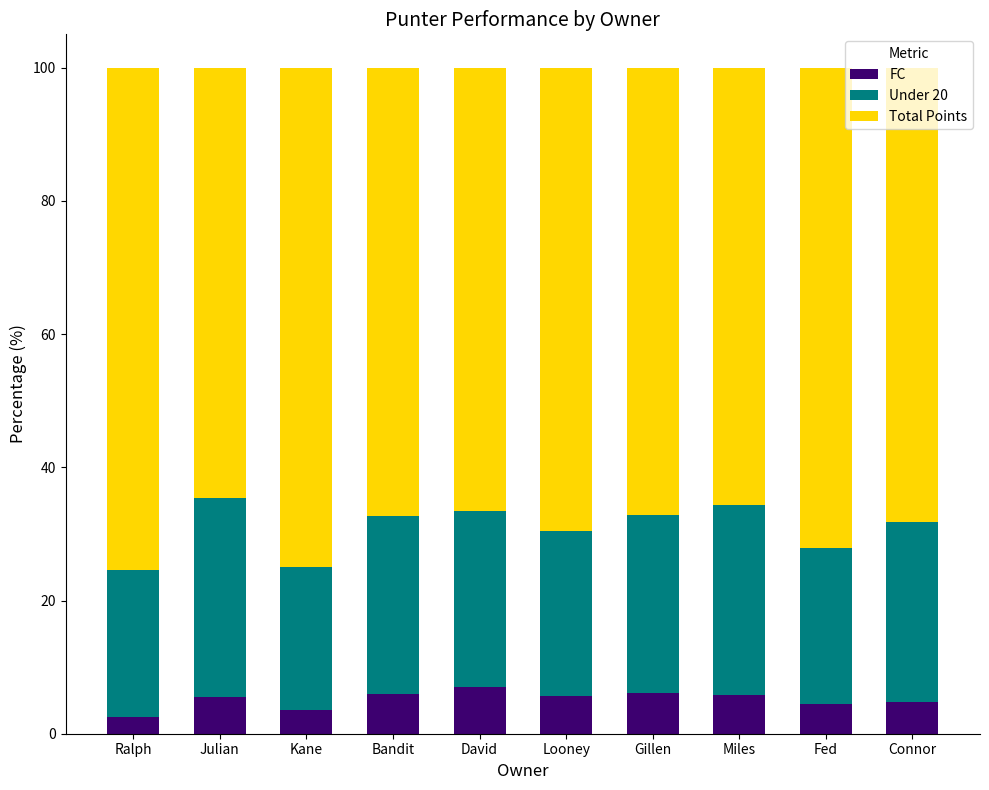

What is the difference between the maximum and minimum values in the FC series?

4.6